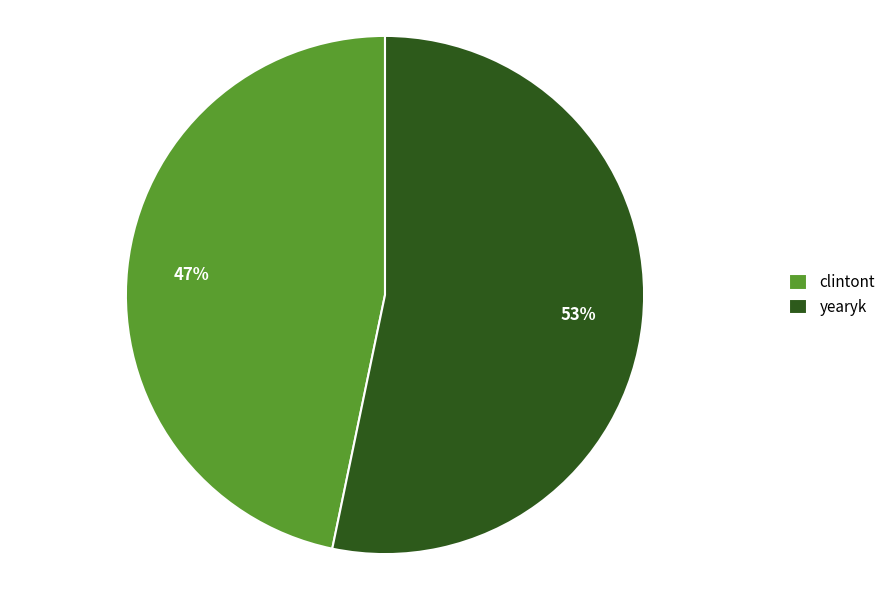

To the nearest percent, what is the average slice percentage?

50%